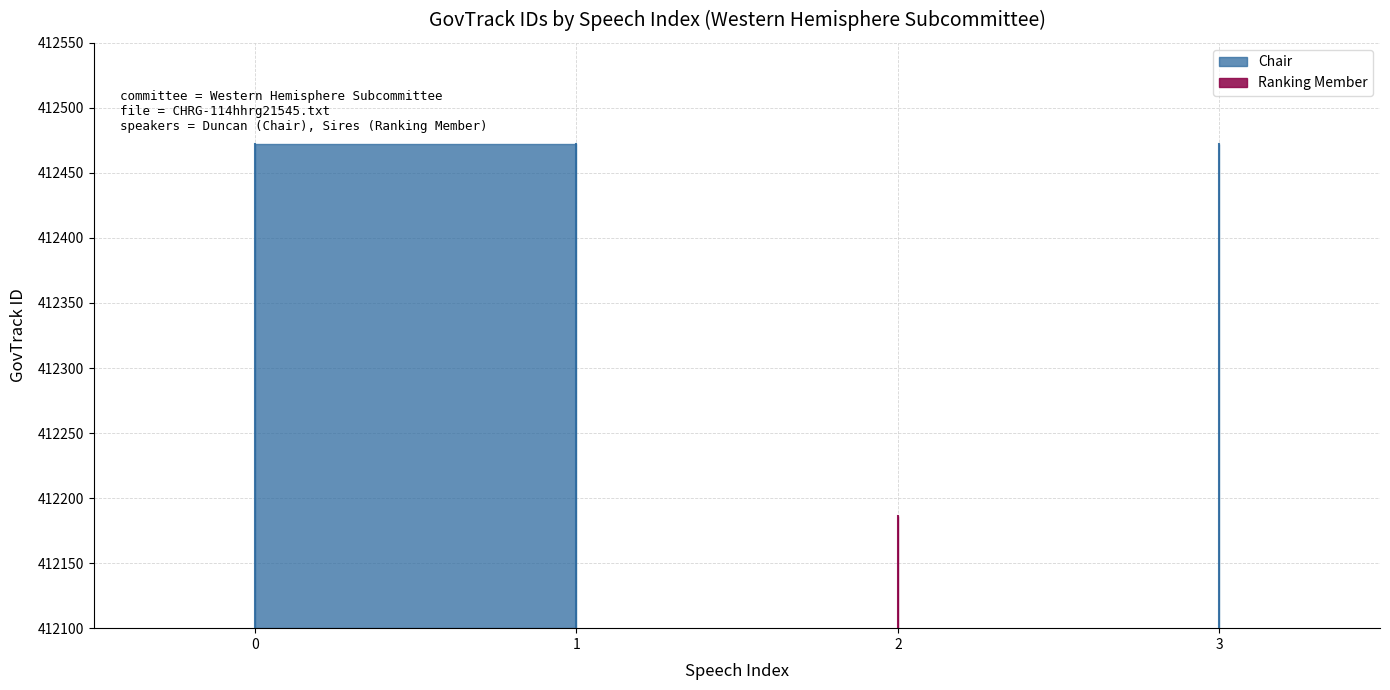

Is it true that the value at 3 is 542857?

False